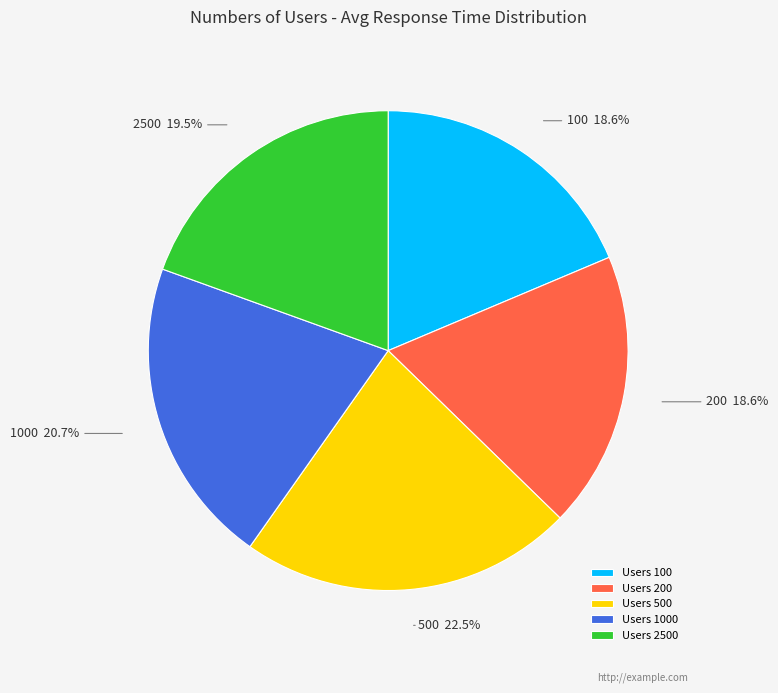

To the nearest percent, what is the average slice percentage?

20%